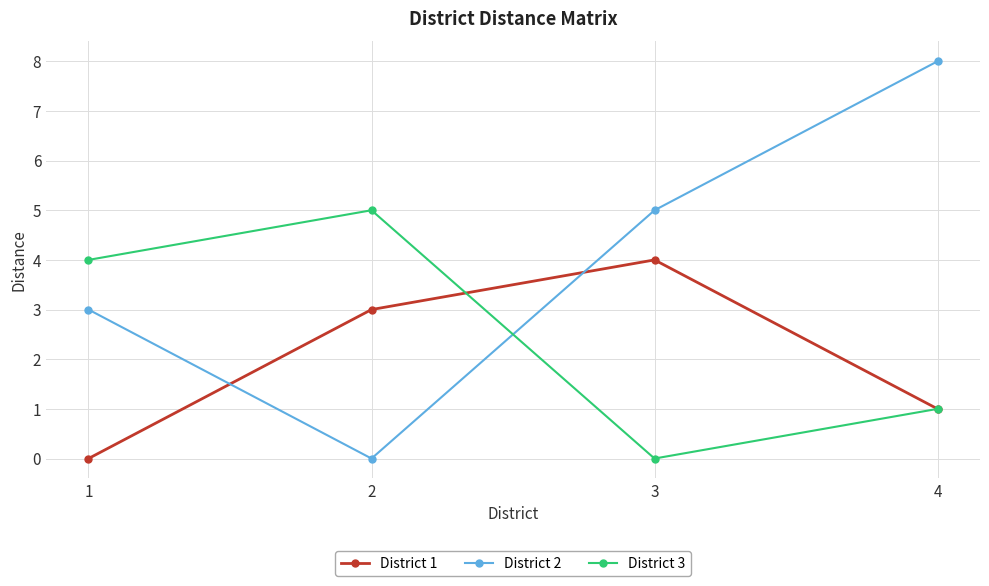

What is the difference between the maximum and minimum values in the District 1 series?

4